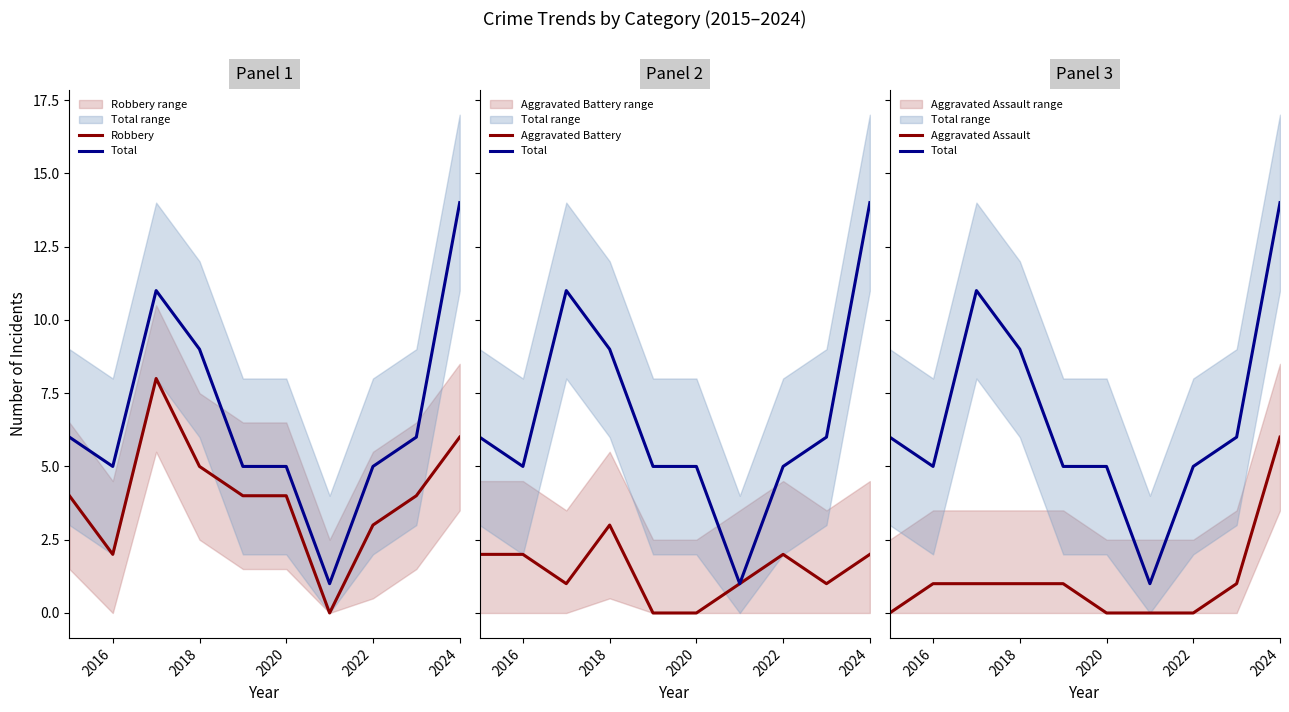

How many values in Aggravated Assault are above zero?

6